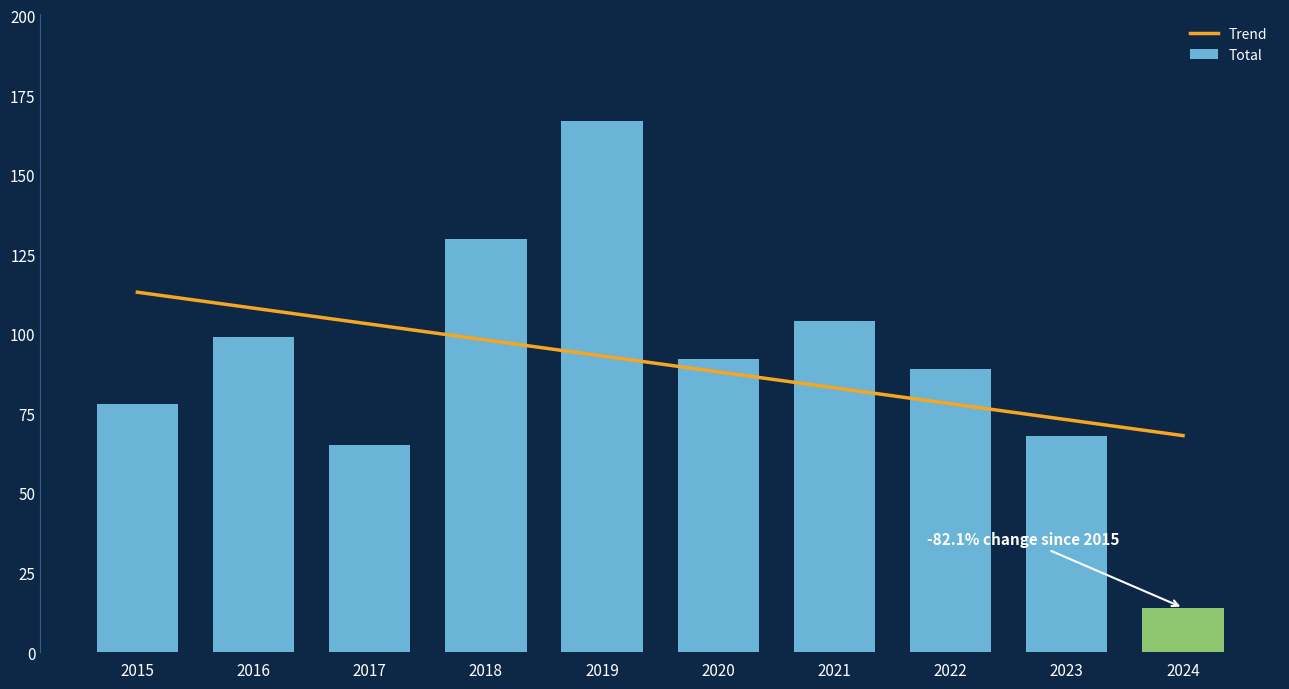

Which label corresponds to the largest value in the chart?

2019